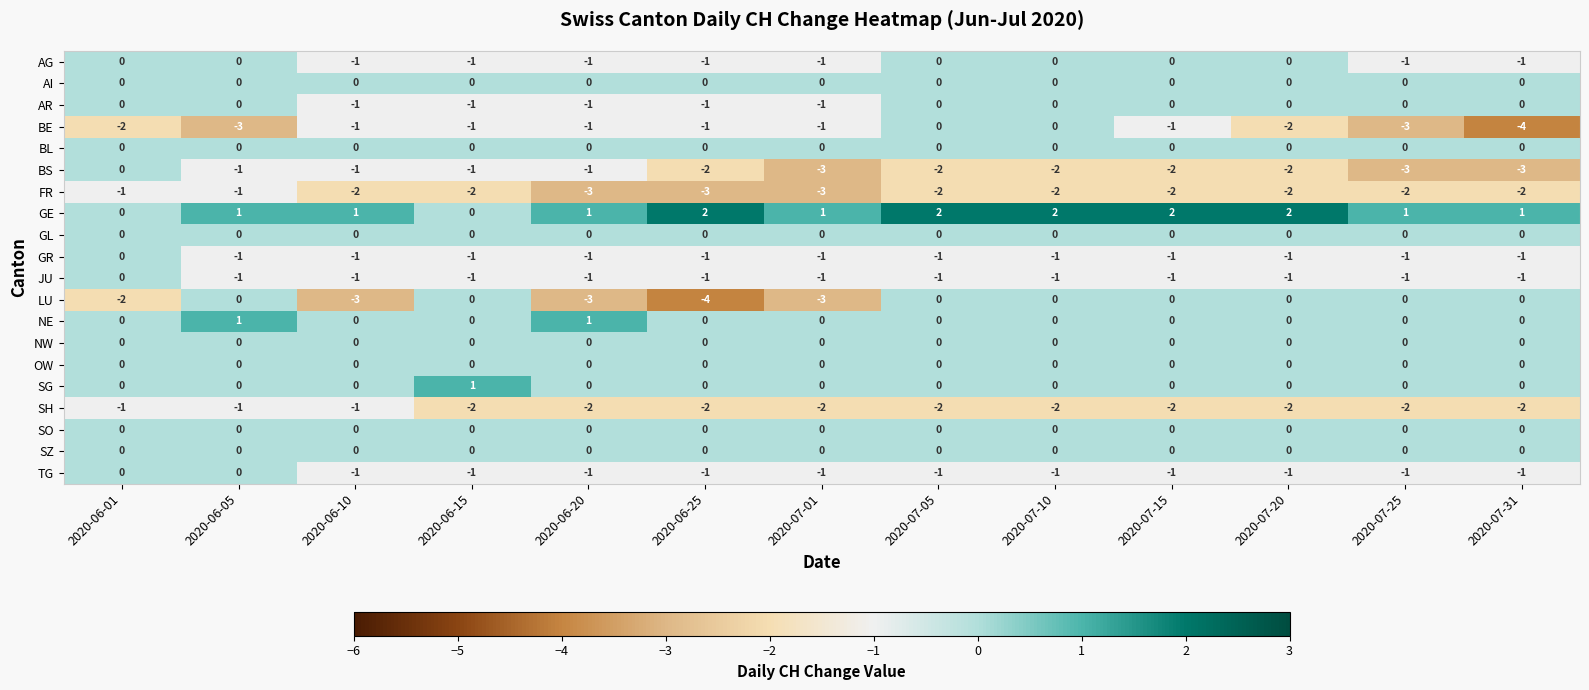

What is the maximum value shown in the chart?

2